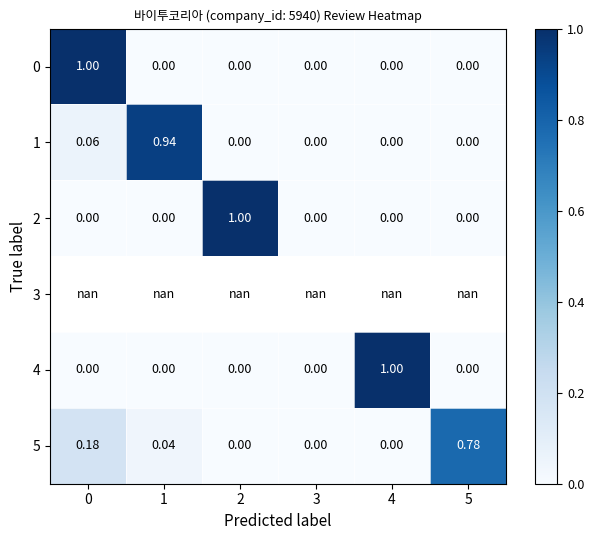

Is the value of 0 at 2 greater than the value of 5 at 0?

No